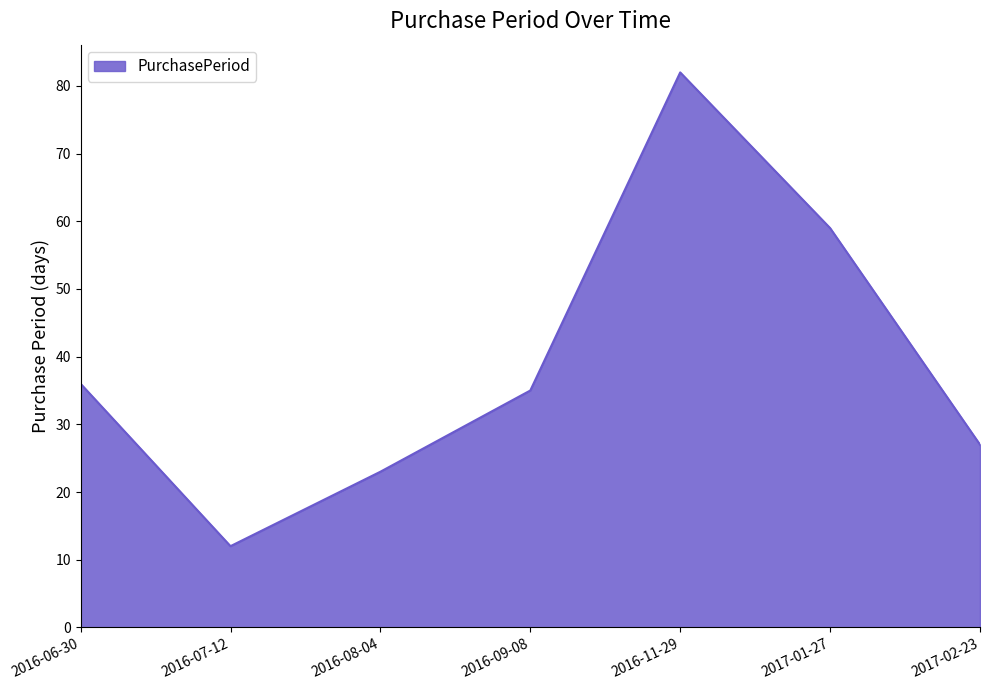

What is the change in value from 2016-06-30 to 2016-07-12?

-24